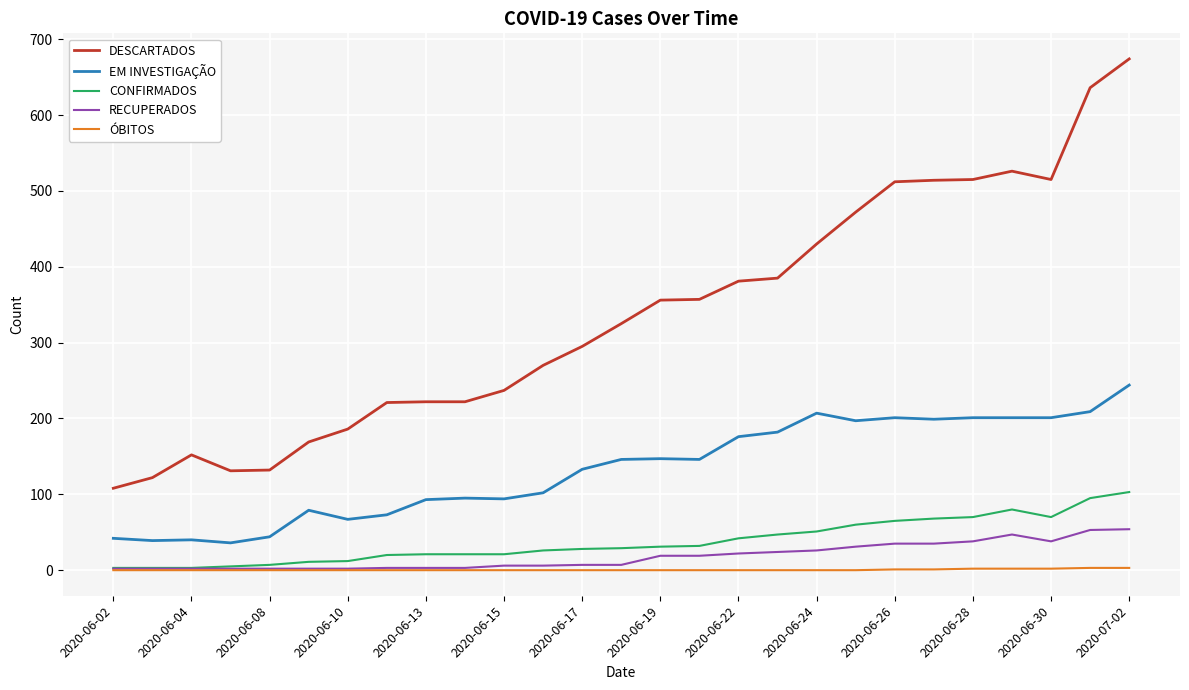

What is the maximum value for RECUPERADOS?

54